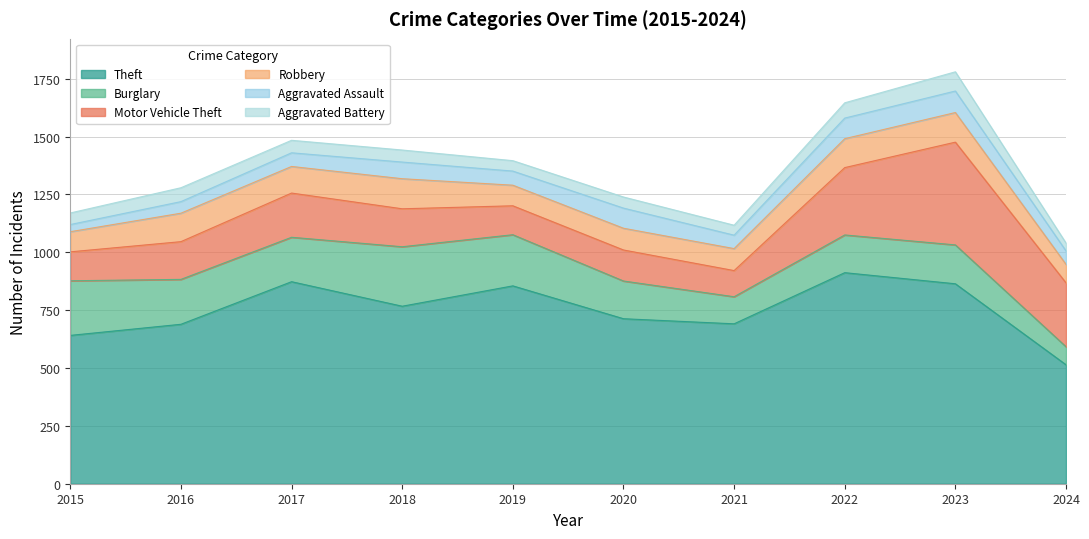

Reading left to right, transcribe all the data shown in this chart.

Theft: 641	689	873	767	855	713	691	912	864	514
Burglary: 236	194	192	257	221	163	117	163	168	78
Motor Vehicle Theft: 125	163	191	164	125	134	113	291	444	276
Robbery: 87	123	115	130	89	94	95	125	128	80
Aggravated Assault: 31	50	59	72	61	87	58	89	93	58
Aggravated Battery: 50	60	54	52	45	48	43	66	83	34